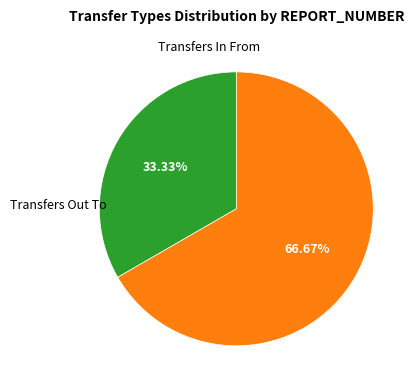

Is there any slice that represents more than half of the pie?

Yes